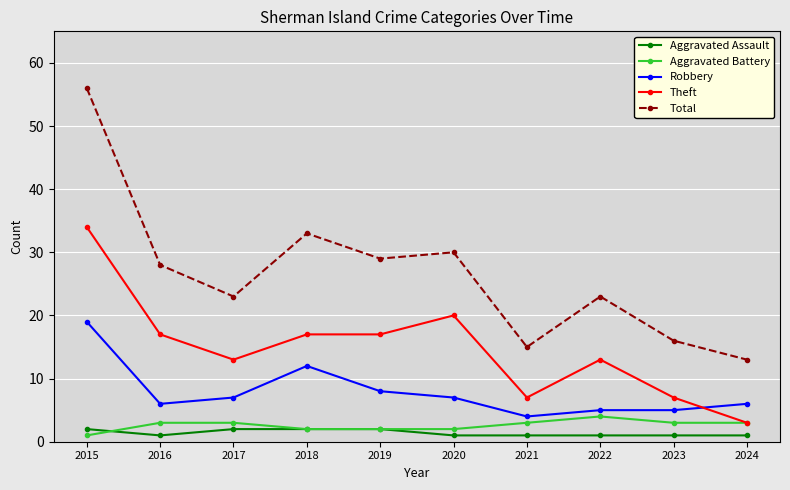

What is the difference between the maximum and minimum values in the Aggravated Battery series?

3